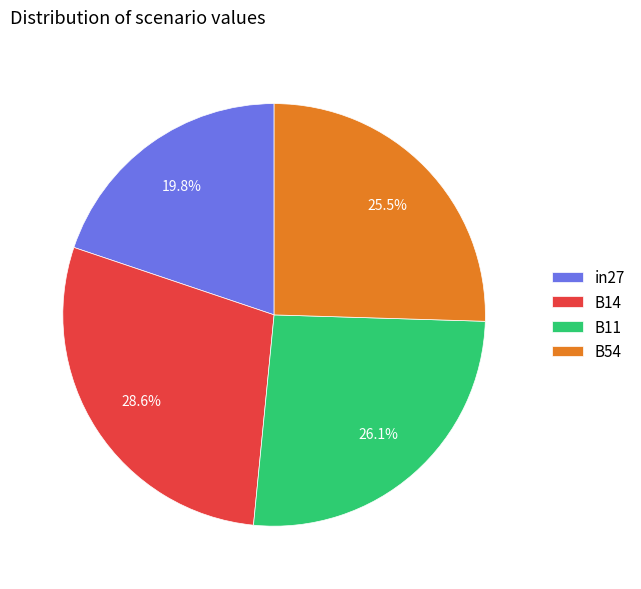

The B14 slice represents 42% of the pie. True or false?

False